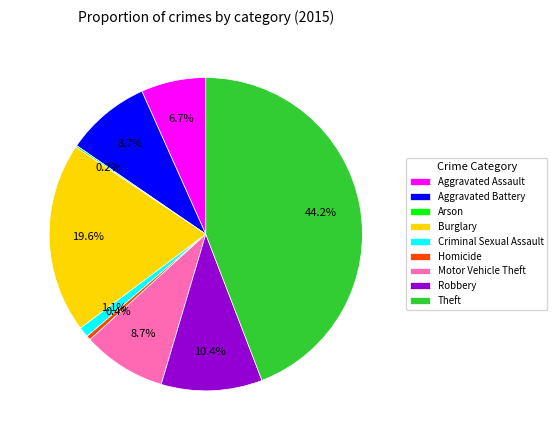

What portion of the pie excludes Motor Vehicle Theft?

91.3%